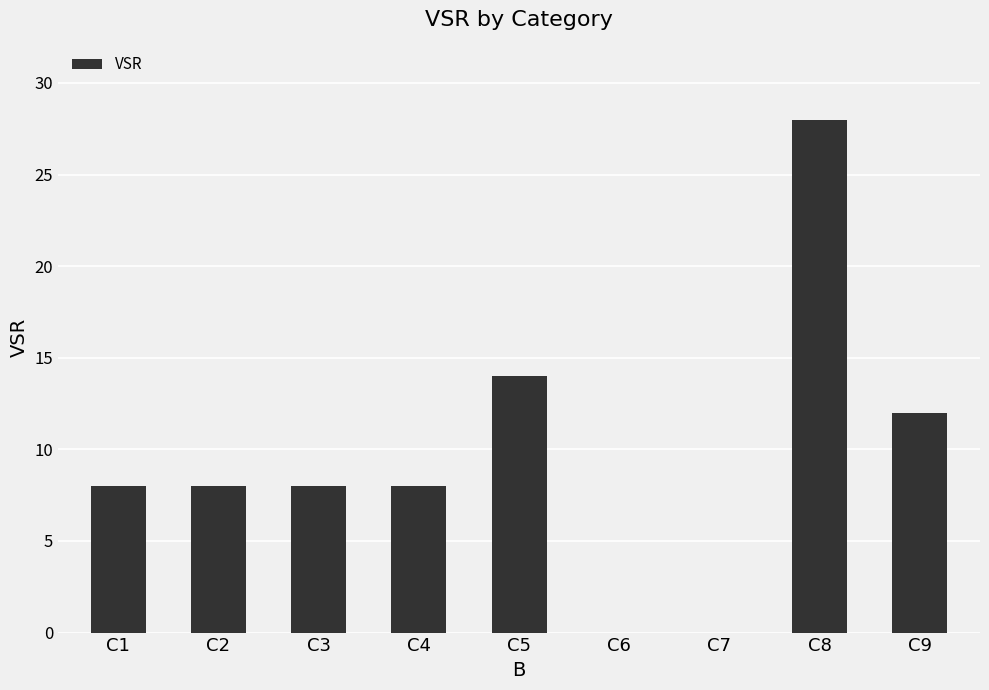

Which has a higher value, C6 or C8?

C8